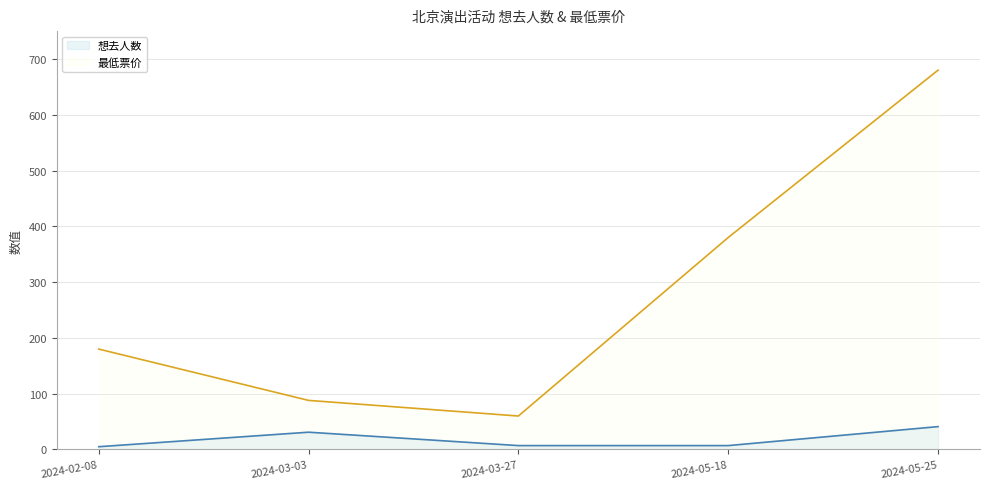

At how many categories does at least one series exceed 387?

1